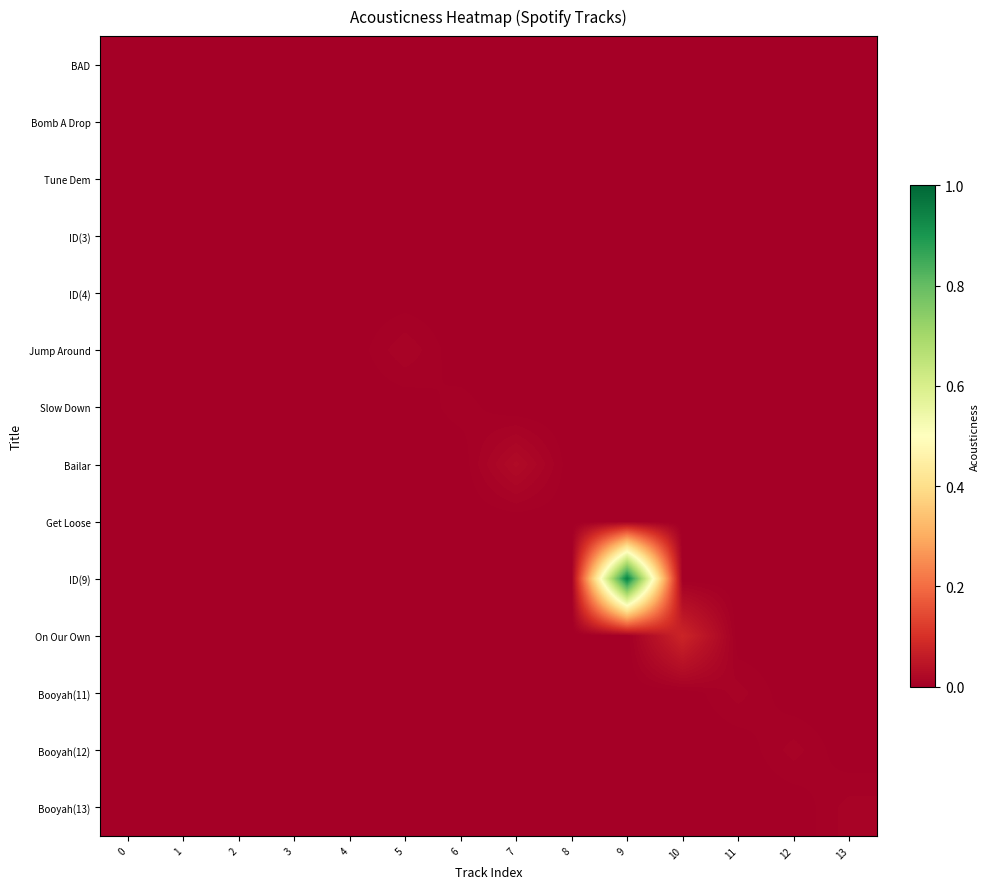

Reading left to right, extract all data points from this chart.

BAD: 0=0.0	1=0.0	2=0.0	3=0.0	4=0.0	5=0.0	6=0.0	7=0.0	8=0.0	9=0.0	10=0.0	11=0.0	12=0.0	13=0.0
Bomb A Drop: 0=0.0	1=0.0	2=0.0	3=0.0	4=0.0	5=0.0	6=0.0	7=0.0	8=0.0	9=0.0	10=0.0	11=0.0	12=0.0	13=0.0
Tune Dem: 0=0.0	1=0.0	2=0.0	3=0.0	4=0.0	5=0.0	6=0.0	7=0.0	8=0.0	9=0.0	10=0.0	11=0.0	12=0.0	13=0.0
ID(3): 0=0.0	1=0.0	2=0.0	3=0.0	4=0.0	5=0.0	6=0.0	7=0.0	8=0.0	9=0.0	10=0.0	11=0.0	12=0.0	13=0.0
ID(4): 0=0.0	1=0.0	2=0.0	3=0.0	4=0.0	5=0.0	6=0.0	7=0.0	8=0.0	9=0.0	10=0.0	11=0.0	12=0.0	13=0.0
Jump Around: 0=0.0	1=0.0	2=0.0	3=0.0	4=0.0	5=0.0	6=0.0	7=0.0	8=0.0	9=0.0	10=0.0	11=0.0	12=0.0	13=0.0
Slow Down: 0=0.0	1=0.0	2=0.0	3=0.0	4=0.0	5=0.0	6=0.0	7=0.0	8=0.0	9=0.0	10=0.0	11=0.0	12=0.0	13=0.0
Bailar: 0=0.0	1=0.0	2=0.0	3=0.0	4=0.0	5=0.0	6=0.0	7=0.0	8=0.0	9=0.0	10=0.0	11=0.0	12=0.0	13=0.0
Get Loose: 0=0.0	1=0.0	2=0.0	3=0.0	4=0.0	5=0.0	6=0.0	7=0.0	8=0.0	9=0.0	10=0.0	11=0.0	12=0.0	13=0.0
ID(9): 0=0.0	1=0.0	2=0.0	3=0.0	4=0.0	5=0.0	6=0.0	7=0.0	8=0.0	9=0.9	10=0.0	11=0.0	12=0.0	13=0.0
On Our Own: 0=0.0	1=0.0	2=0.0	3=0.0	4=0.0	5=0.0	6=0.0	7=0.0	8=0.0	9=0.0	10=0.1	11=0.0	12=0.0	13=0.0
Booyah(11): 0=0.0	1=0.0	2=0.0	3=0.0	4=0.0	5=0.0	6=0.0	7=0.0	8=0.0	9=0.0	10=0.0	11=0.0	12=0.0	13=0.0
Booyah(12): 0=0.0	1=0.0	2=0.0	3=0.0	4=0.0	5=0.0	6=0.0	7=0.0	8=0.0	9=0.0	10=0.0	11=0.0	12=0.0	13=0.0
Booyah(13): 0=0.0	1=0.0	2=0.0	3=0.0	4=0.0	5=0.0	6=0.0	7=0.0	8=0.0	9=0.0	10=0.0	11=0.0	12=0.0	13=0.0